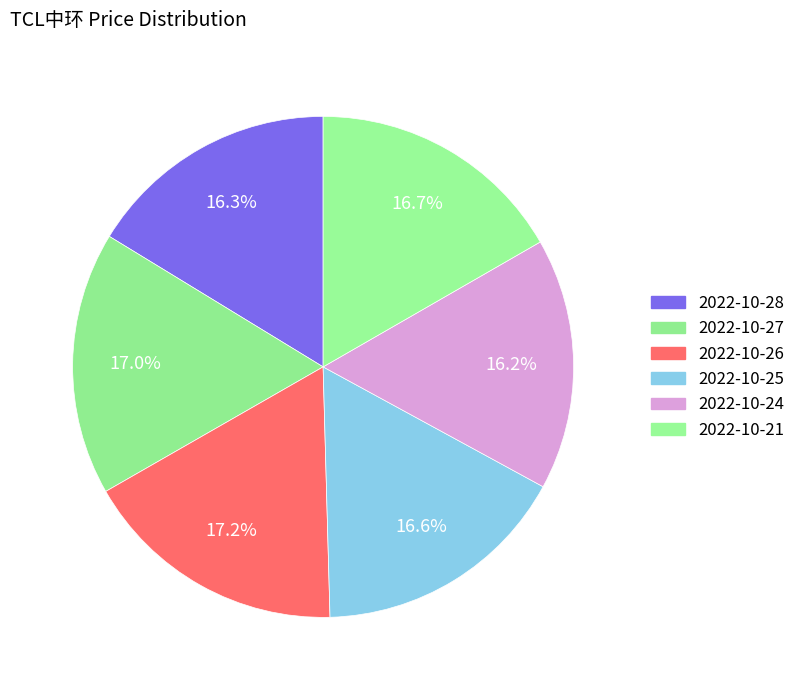

Rank the categories by value from highest to lowest.

2022-10-26, 2022-10-27, 2022-10-21, 2022-10-25, 2022-10-28, 2022-10-24